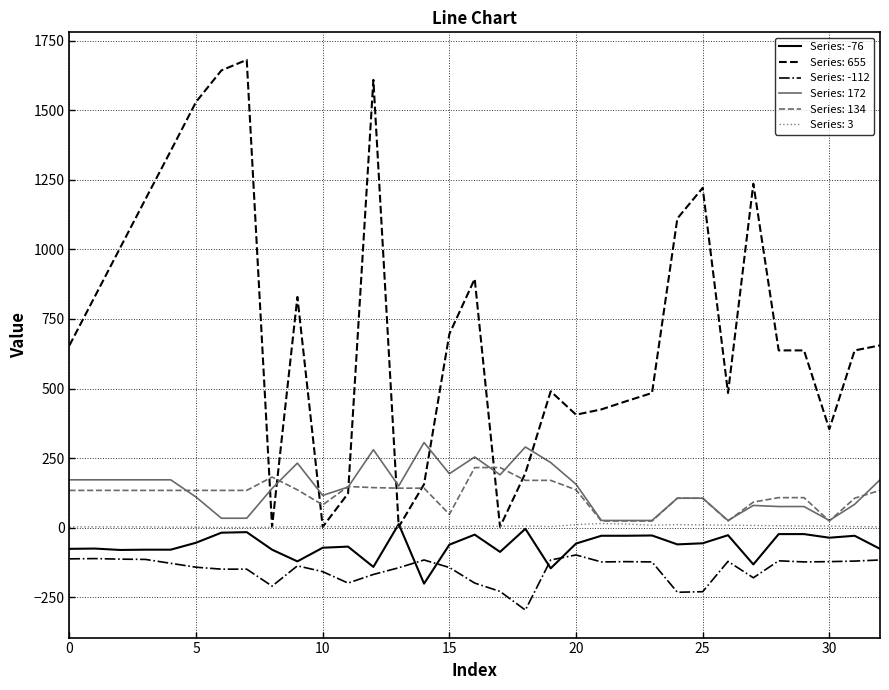

True or false: Series: -112 and Series: 172 cross at least once.

False